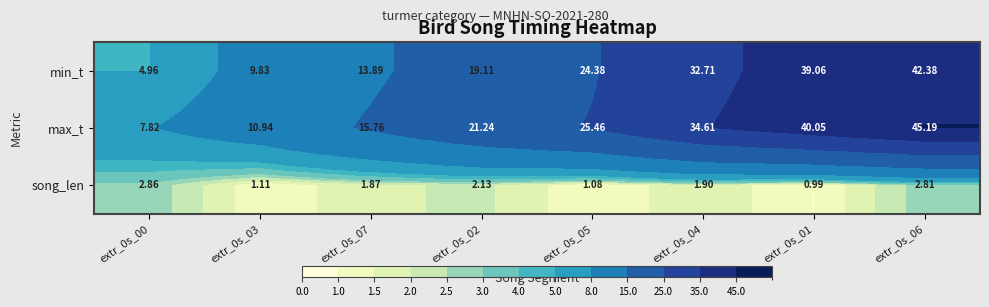

Which series has the widest spread of values?

min_t